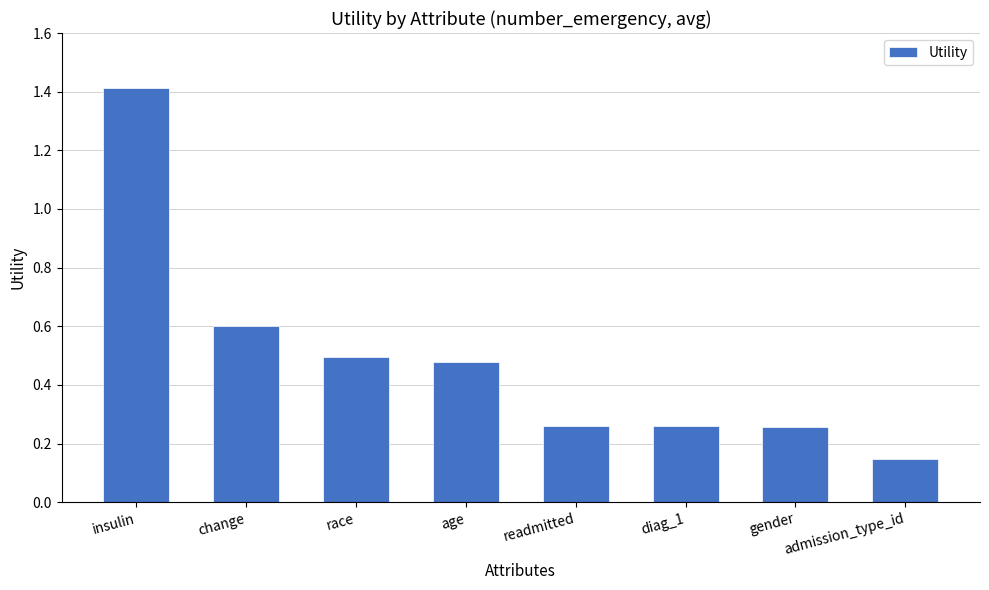

Read the value at change.

0.6